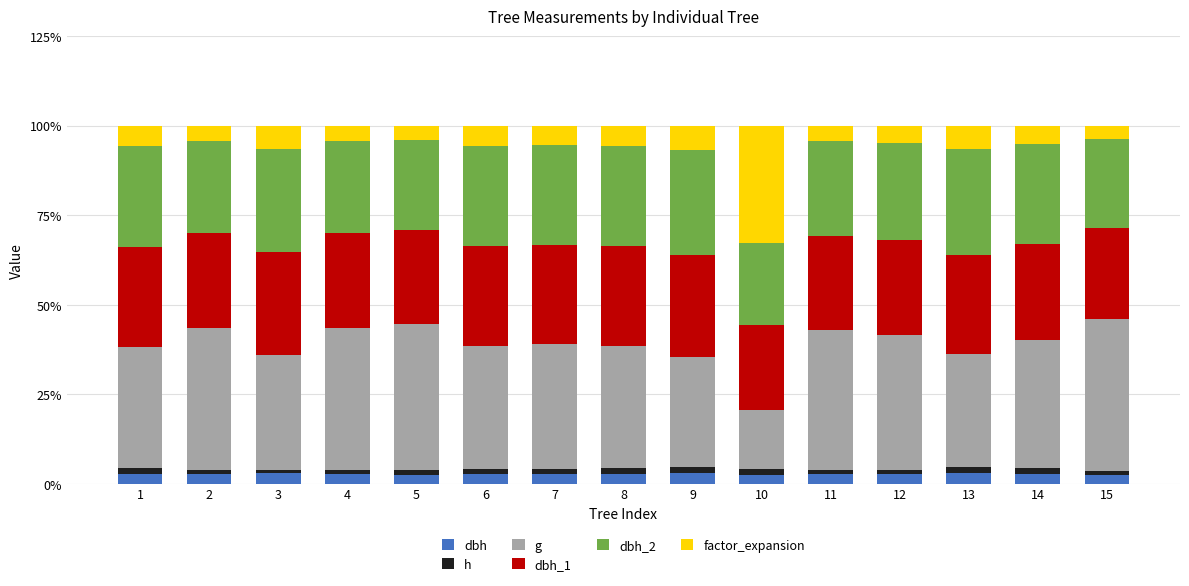

What are all the series names shown in the legend?

dbh, h, g, dbh_1, dbh_2, factor_expansion